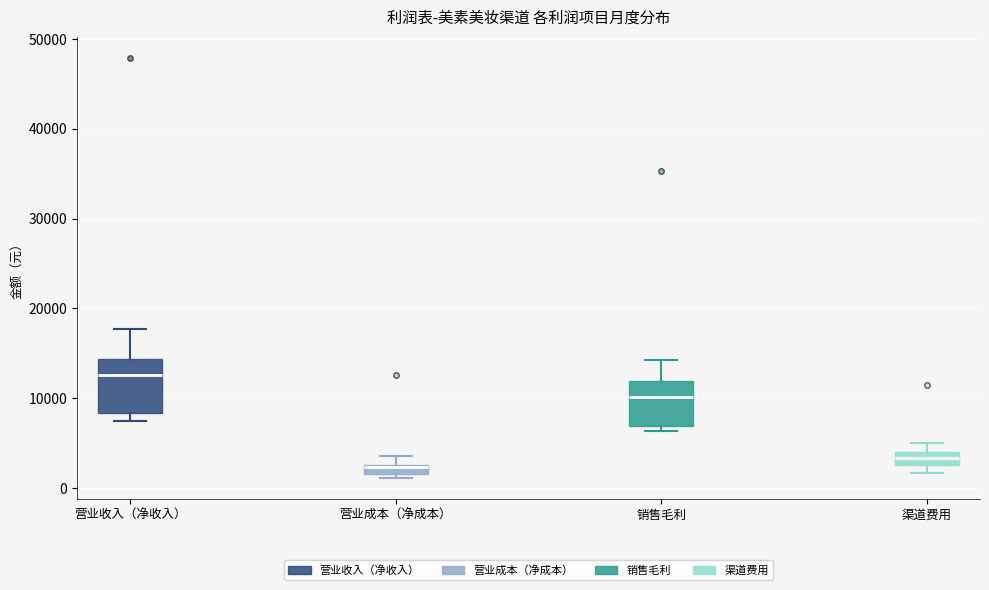

Where is the upper edge of the box for 渠道费用 on the y-axis? The values are not printed on the chart, so give them approximately, as read against the axis.

4000